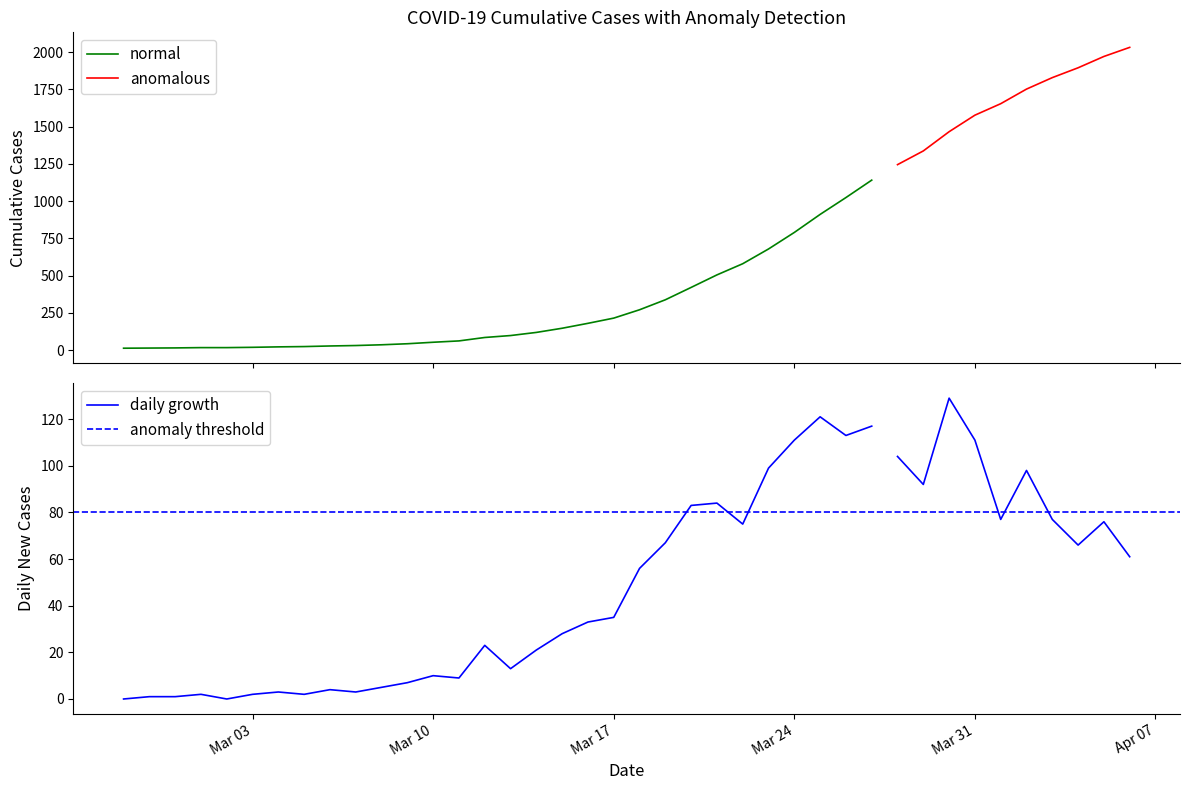

What is the sum of the values at 2020-03-08 and 2020-04-05?

2007